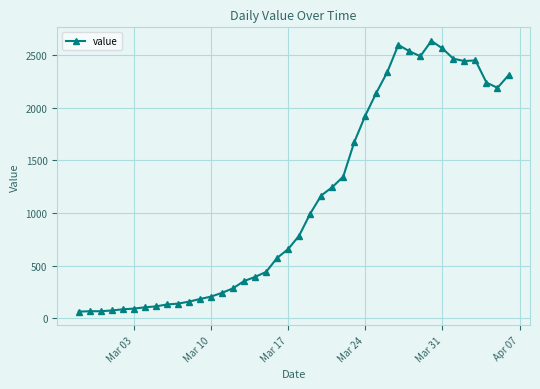

True or false: there are more than 0 points higher than both neighbors.

True